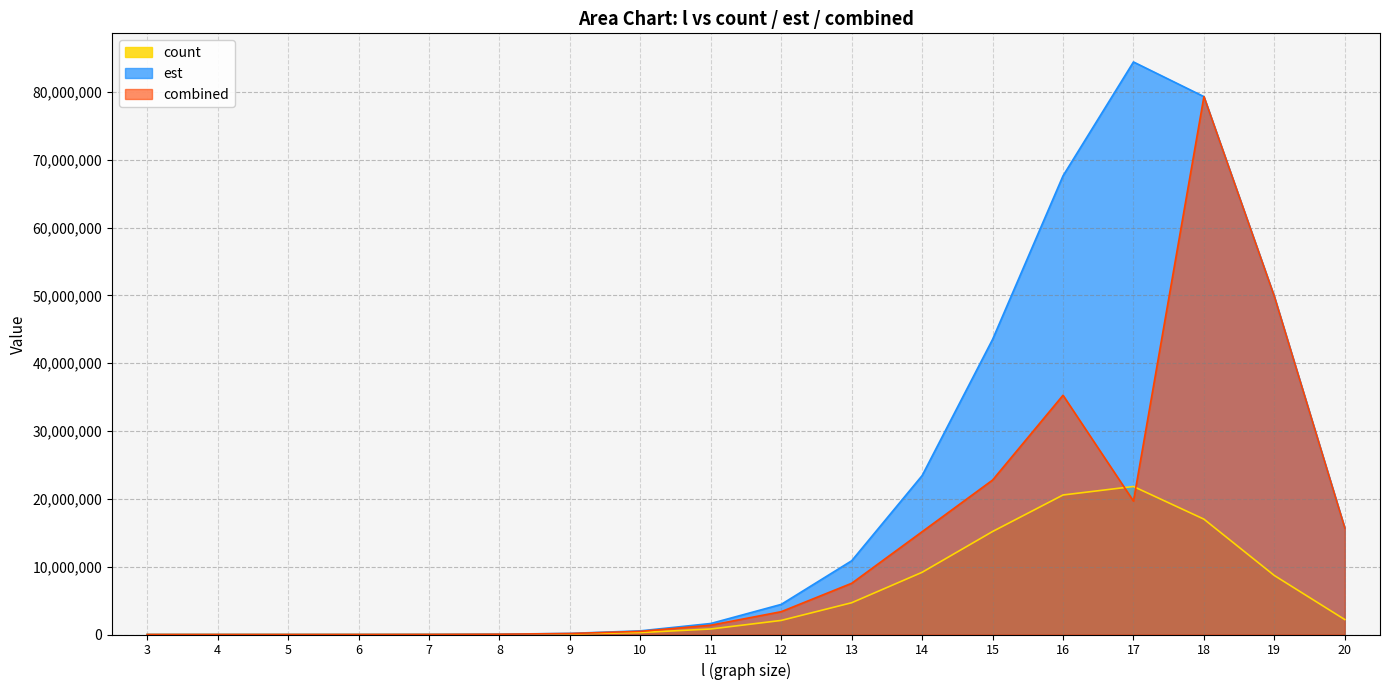

Which series has the largest total across all categories?

est